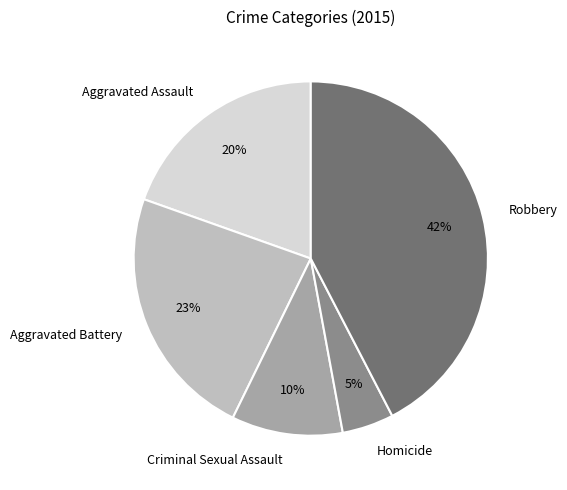

To the nearest percent, what portion does Aggravated Battery represent?

23%